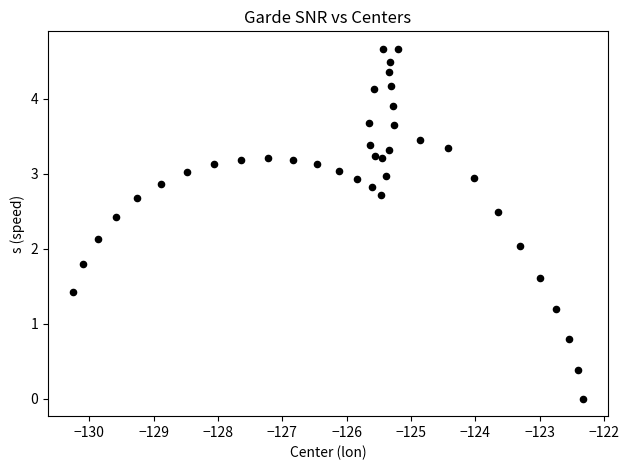

What is the range of X values (max minus min)?

7.9